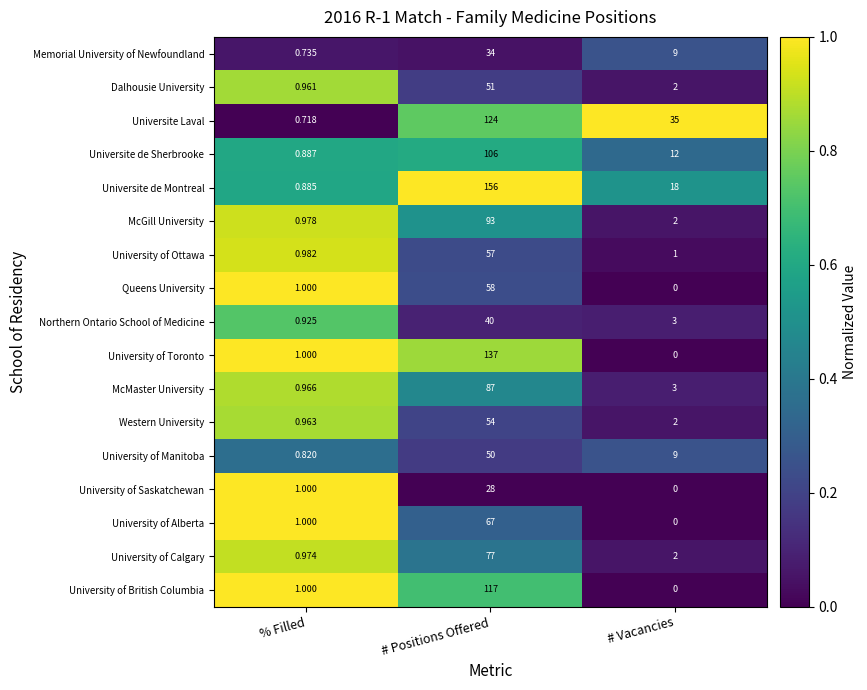

List the labels in order of University of Saskatchewan value, smallest first.

# Vacancies, % Filled, # Positions Offered